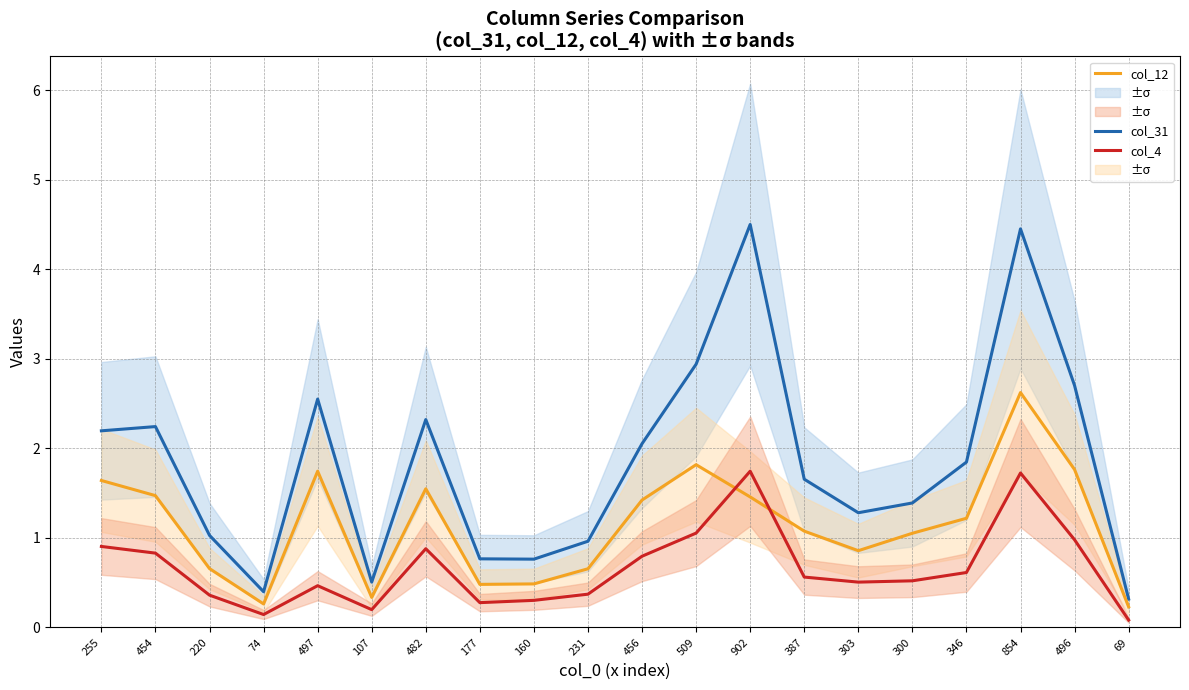

What is the total value across all series at 69?

0.6